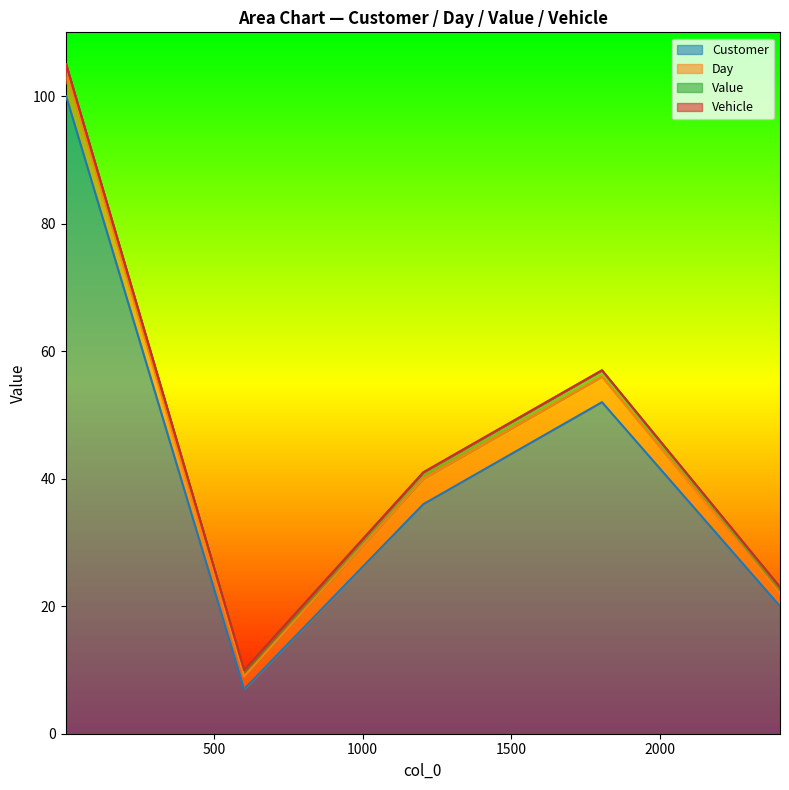

Which category has the lowest value across all series?

2